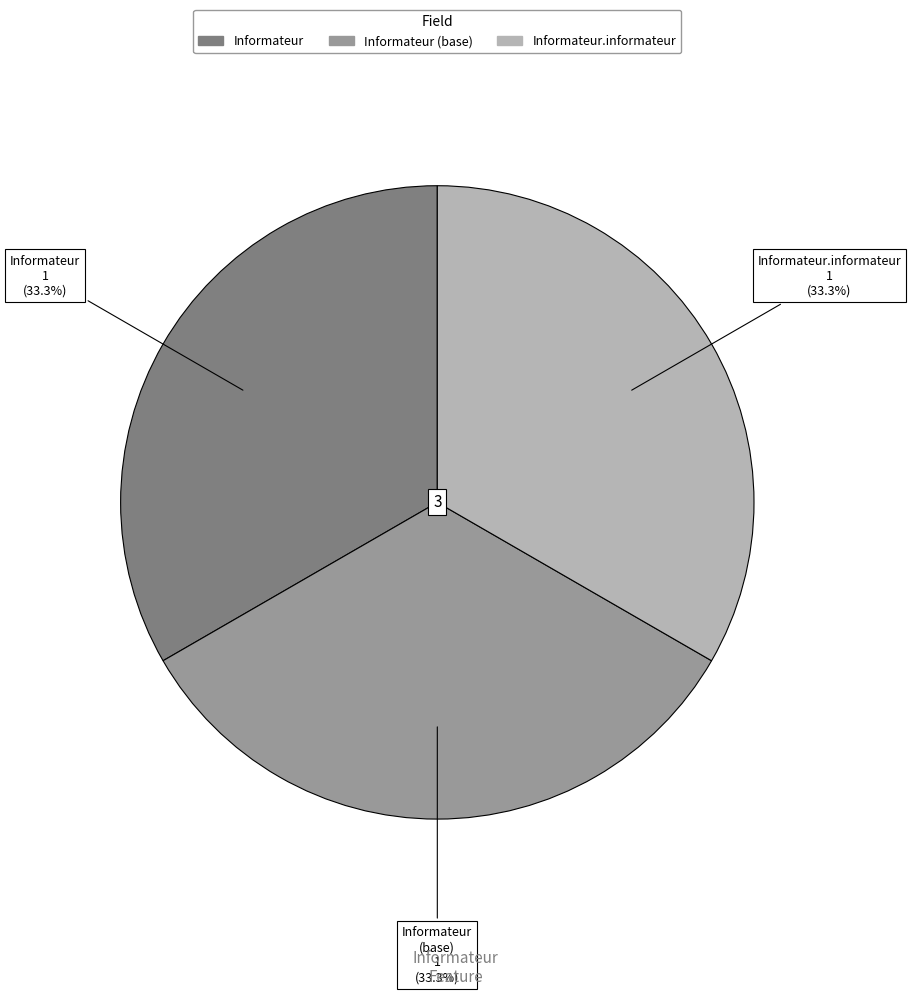

Is there a majority slice in this chart?

No